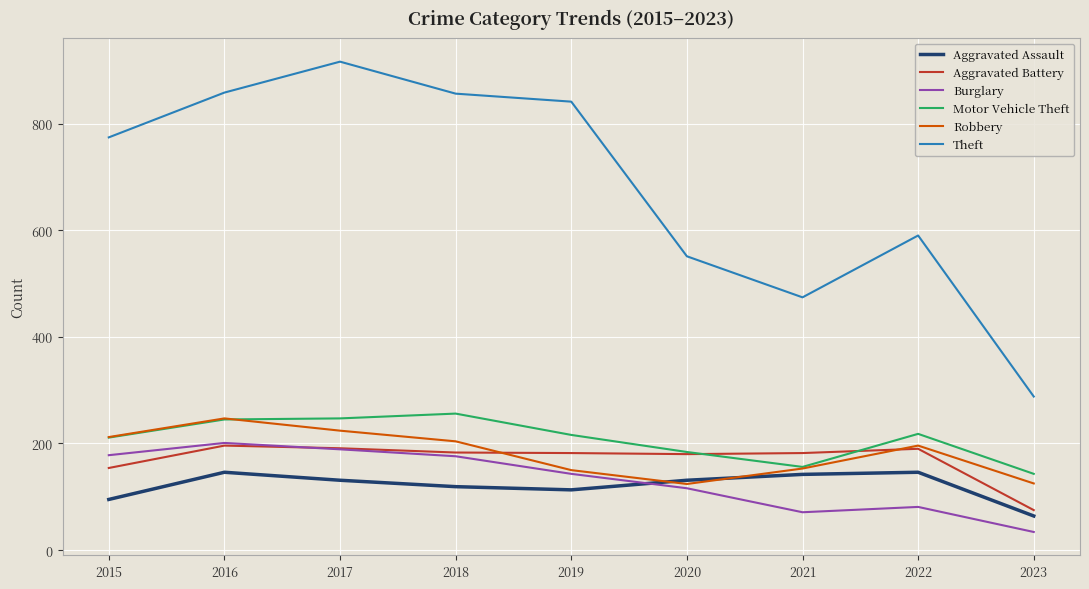

True or false: Robbery has a value of 75 at 2019.

False